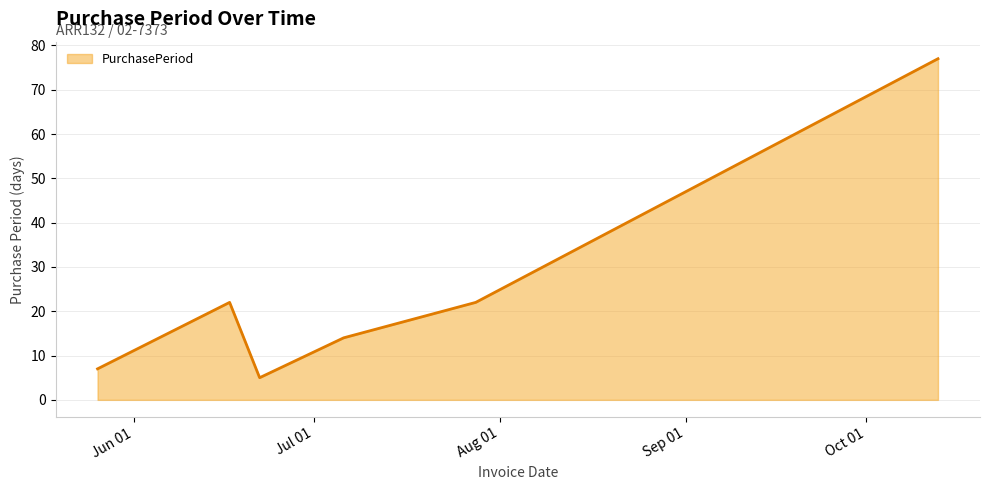

What is the sum of all values?

147